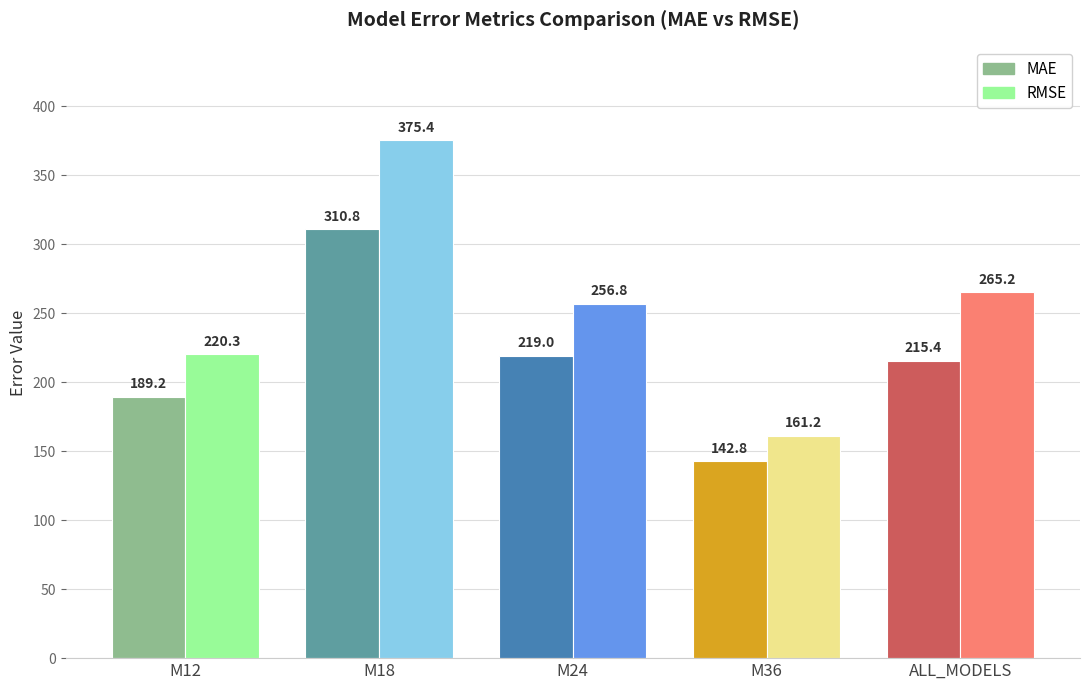

Which series changed the most between M24 and ALL_MODELS?

RMSE